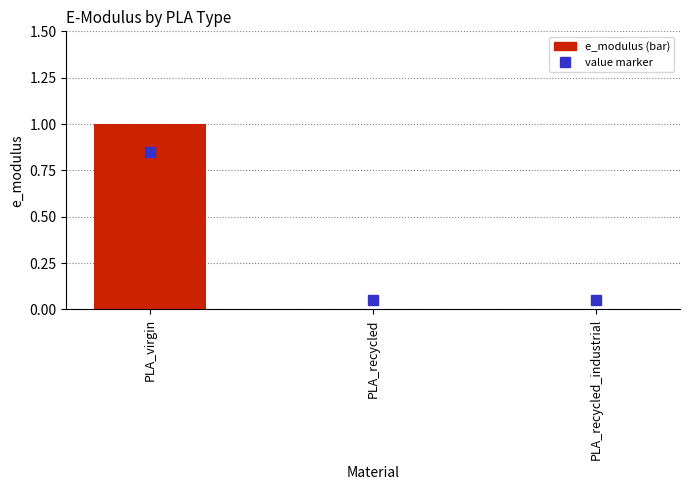

The value at PLA_recycled_industrial is 0. True or false?

True